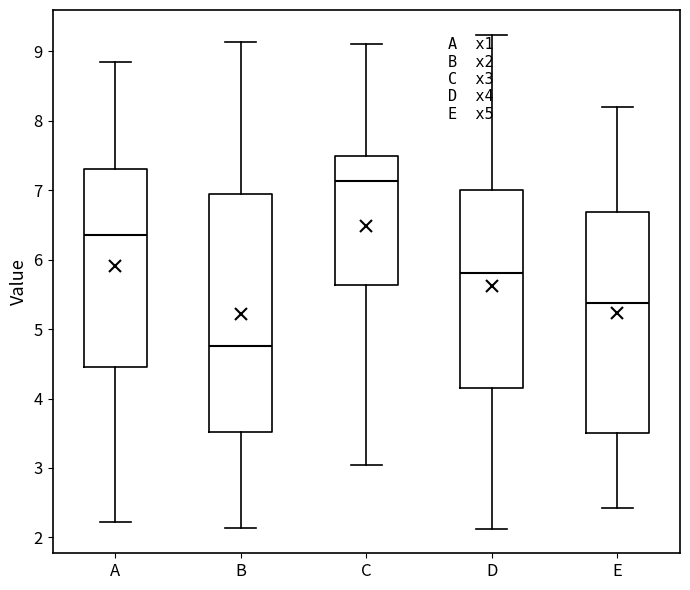

Reading left to right, read every box against the y-axis: the position of its median line, the range the box covers, and the ends of its whiskers. The values are not printed on the chart, so give them approximately, as read against the axis.

A: median 6.4, box 4.5 to 7.3, whiskers 2.2 to 8.9
B: median 4.8, box 3.5 to 6.9, whiskers 2.1 to 9.1
C: median 7.1, box 5.6 to 7.5, whiskers 3.0 to 9.1
D: median 5.8, box 4.2 to 7.0, whiskers 2.1 to 9.2
E: median 5.4, box 3.5 to 6.7, whiskers 2.4 to 8.2